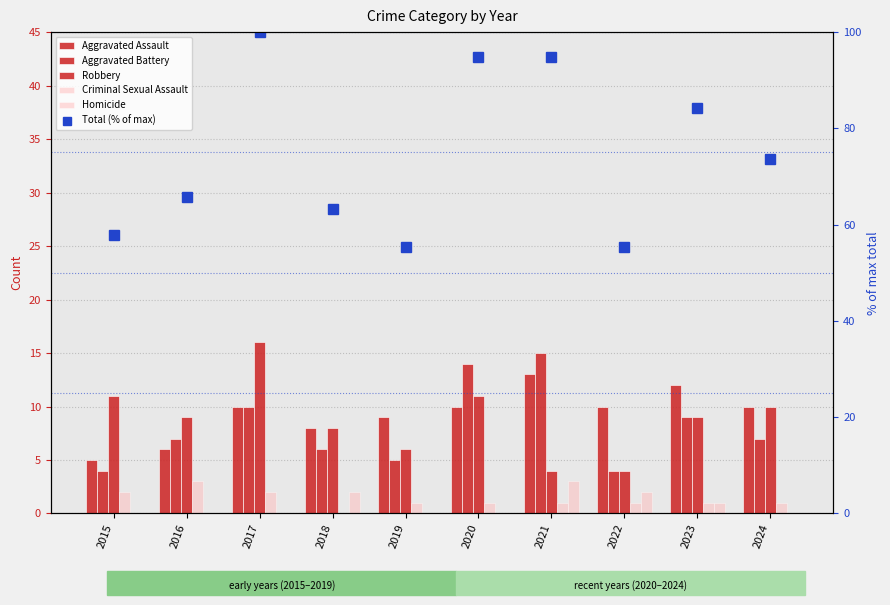

Rank the categories by Criminal Sexual Assault value from highest to lowest.

2016, 2015, 2017, 2019, 2020, 2021, 2022, 2023, 2024, 2018